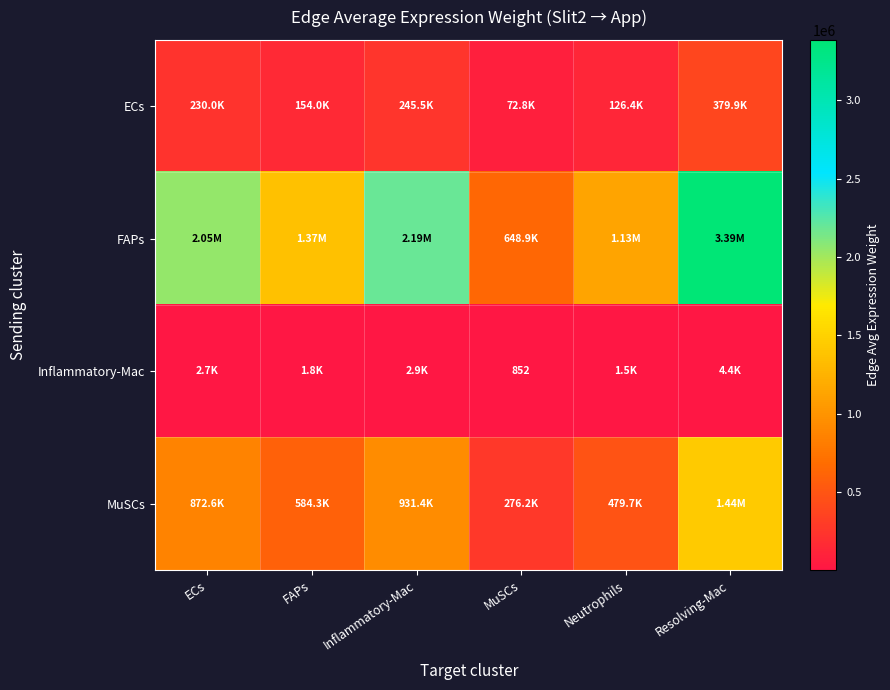

At which category is the sum across all series the highest?

Resolving-Mac